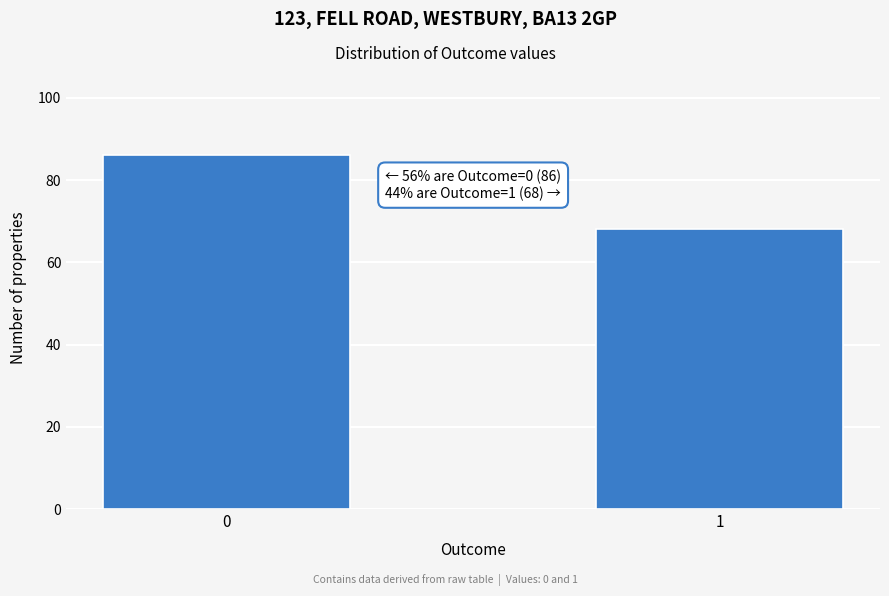

Reading left to right, what are all the values shown in this chart?

0=86	1=68